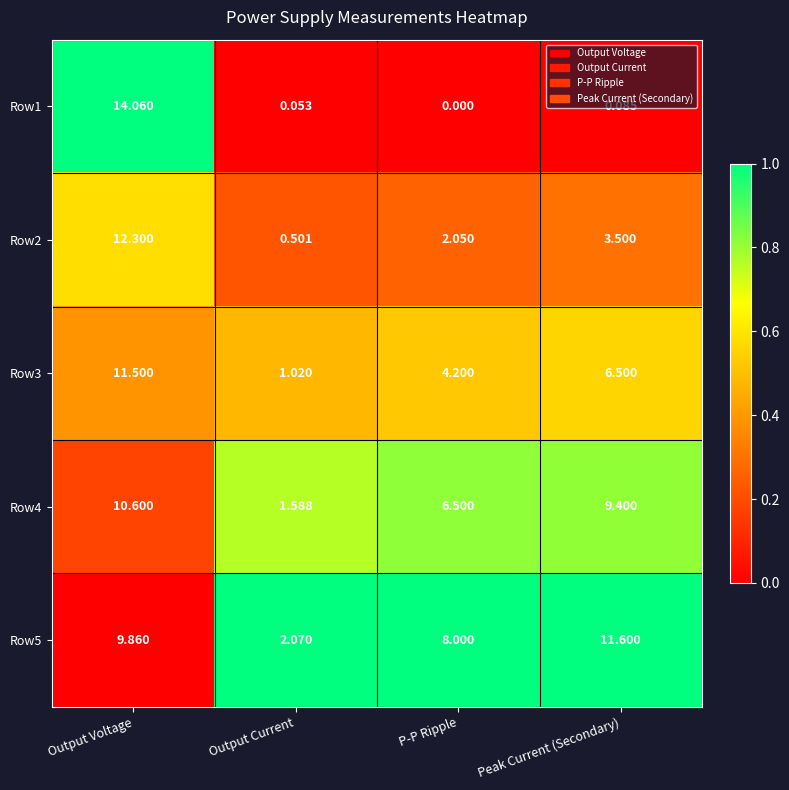

What is the greatest value displayed?

14.1